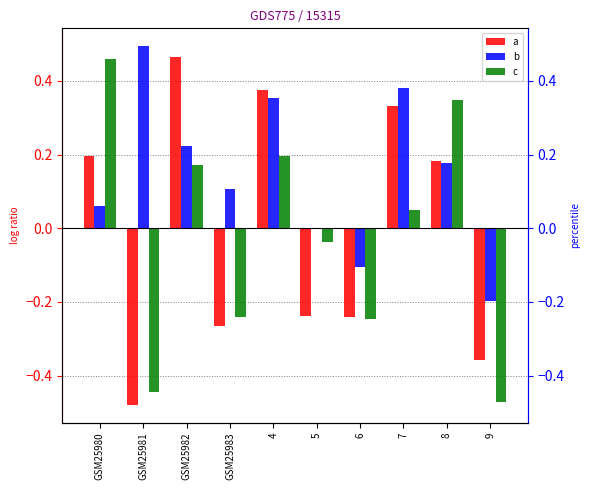

What is the difference between the b values at GSM25982 and 5?

0.2